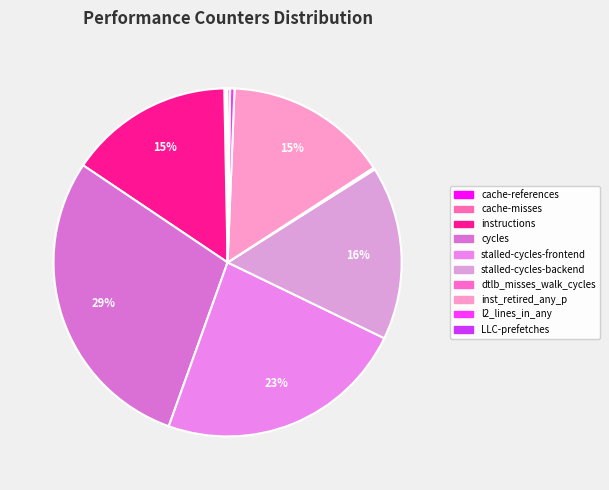

How many segments does this pie chart have?

10